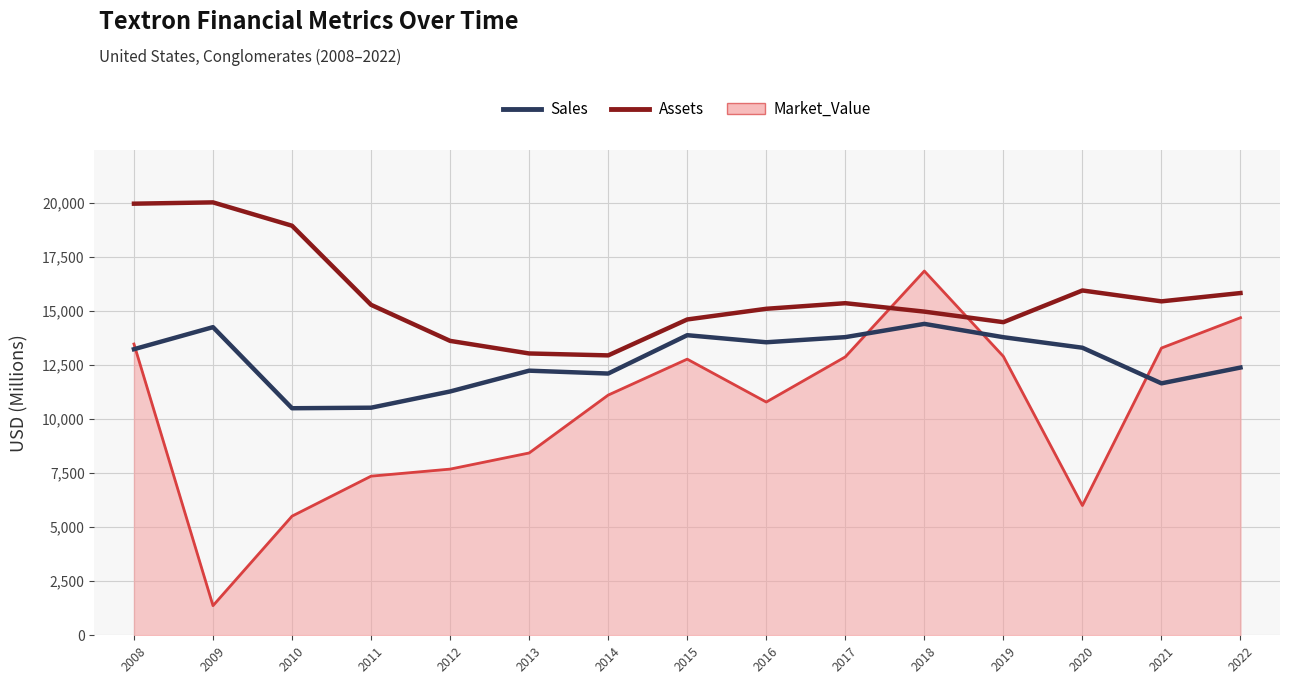

True or false: Assets and Sales intersect in this chart.

False